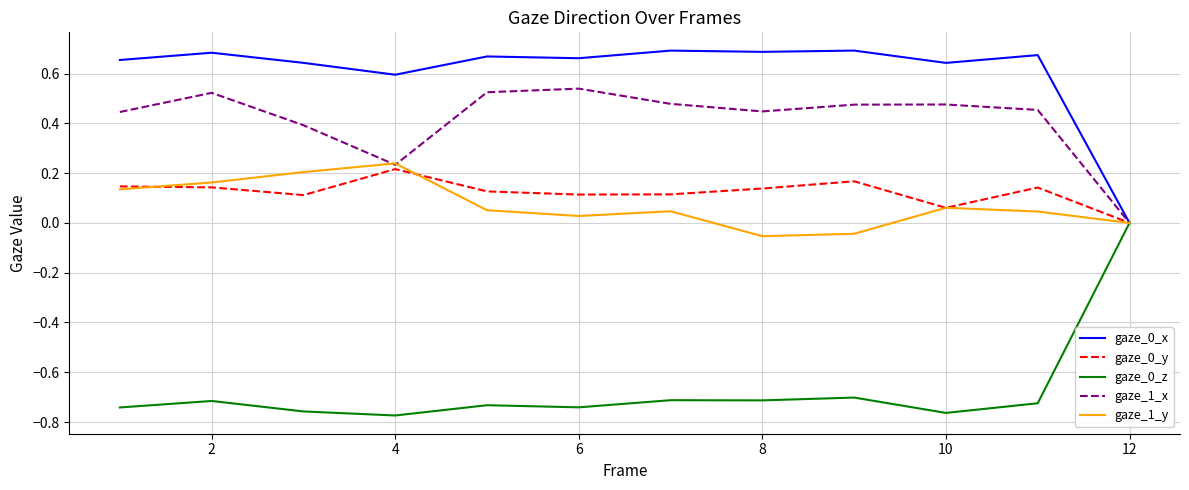

Which series has the largest total across all categories?

gaze_0_x